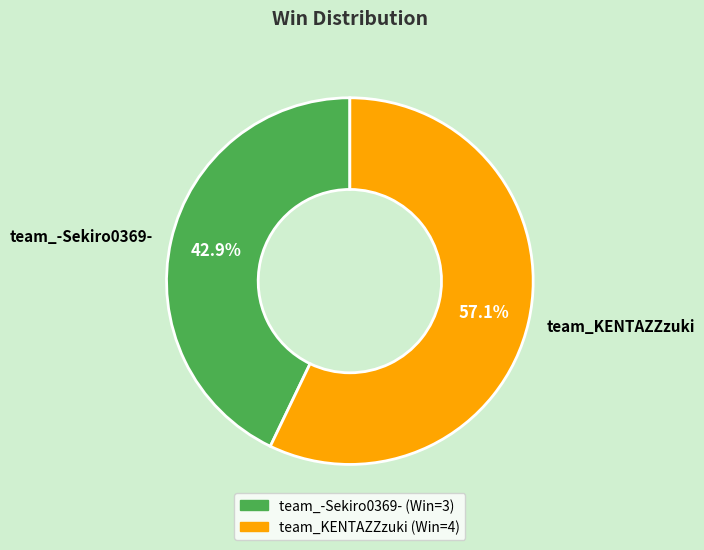

Rank the categories by value from highest to lowest.

team_KENTAZZzuki, team_-Sekiro0369-